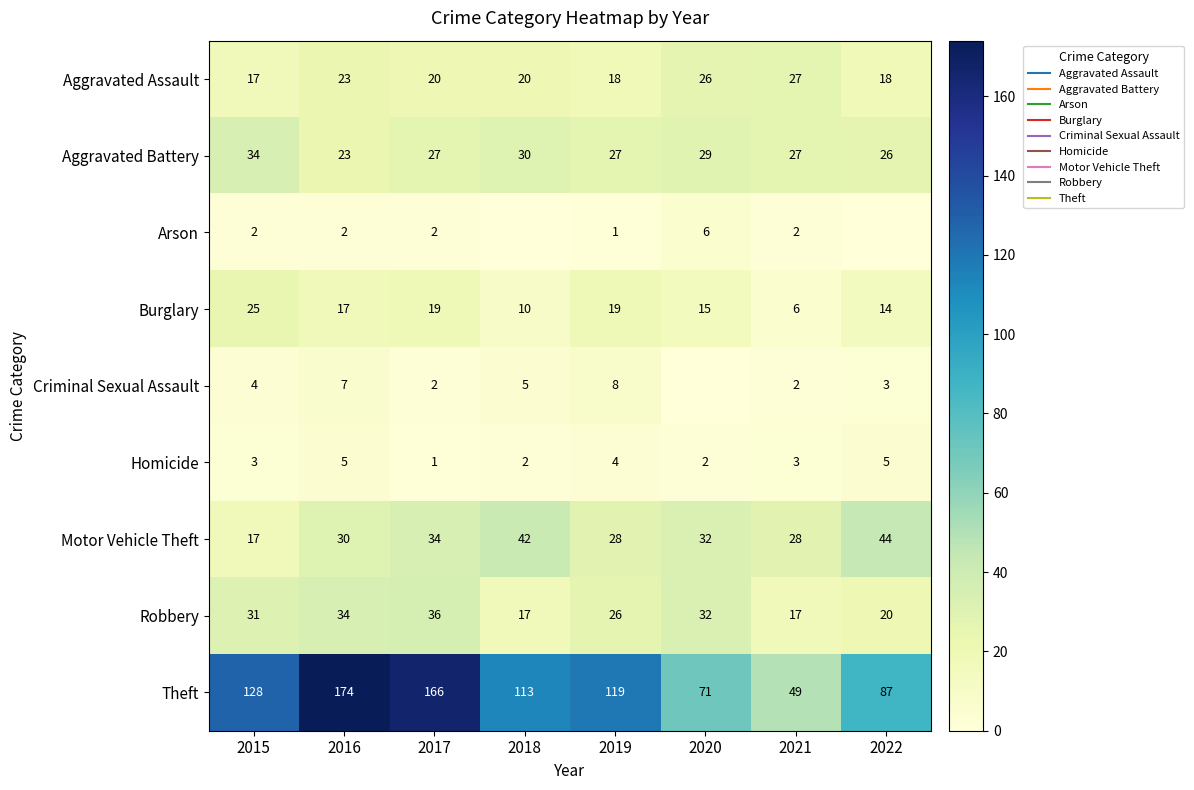

Which series changed the most between 2015 and 2022?

Theft